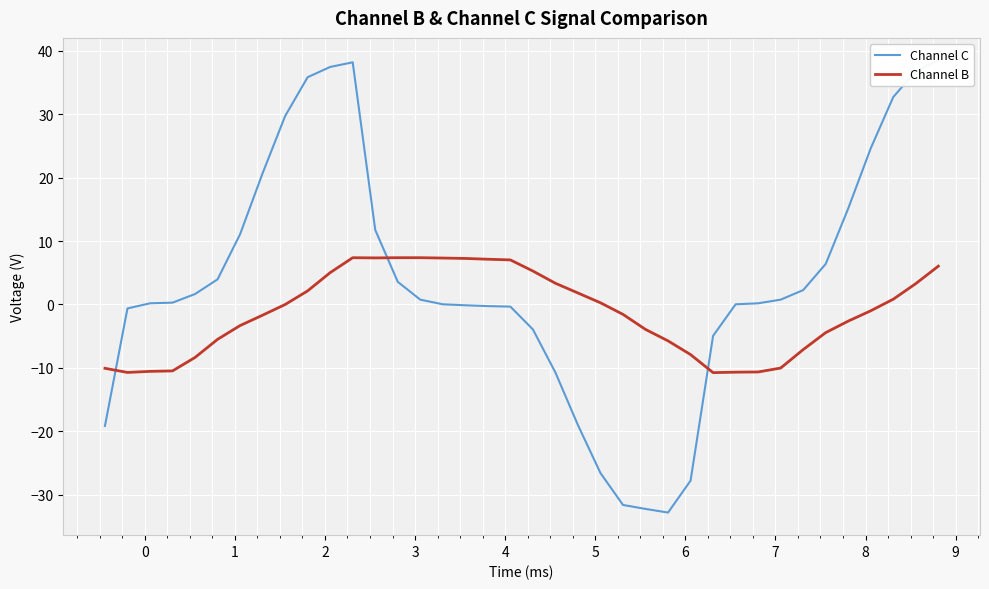

What is the lowest value of the Channel B series?

-10.7